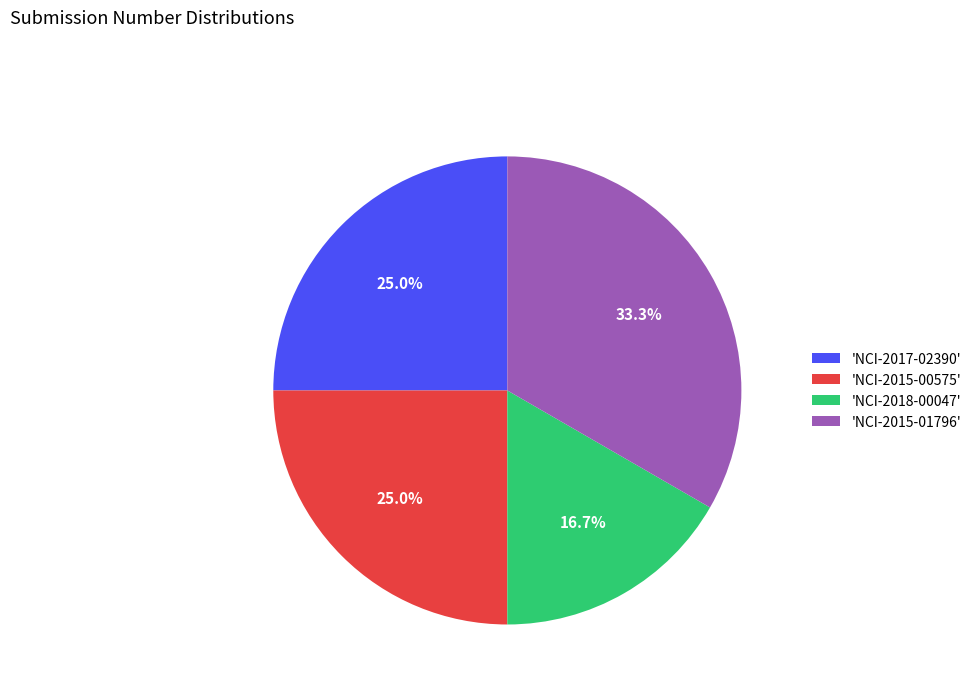

Which category has the smallest portion of the pie?

'NCI-2018-00047'